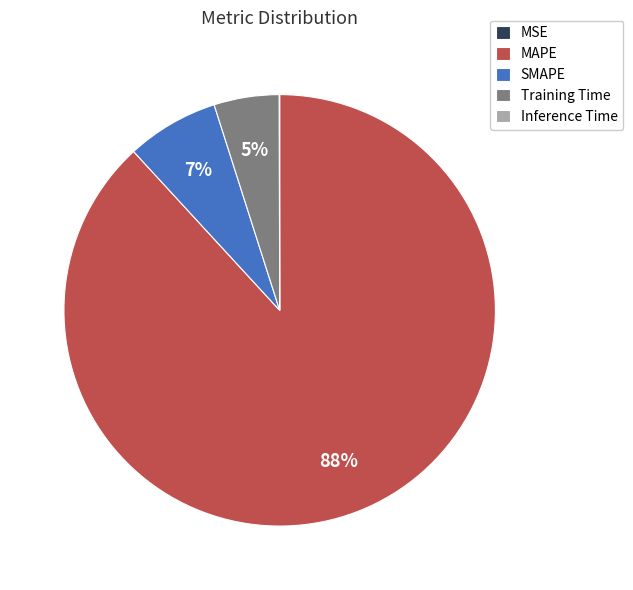

Which slice is the largest?

MAPE